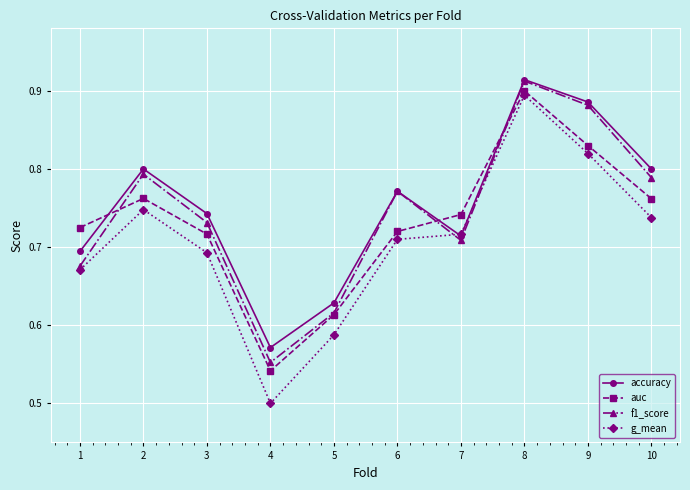

At which category is the sum across all series the highest?

8